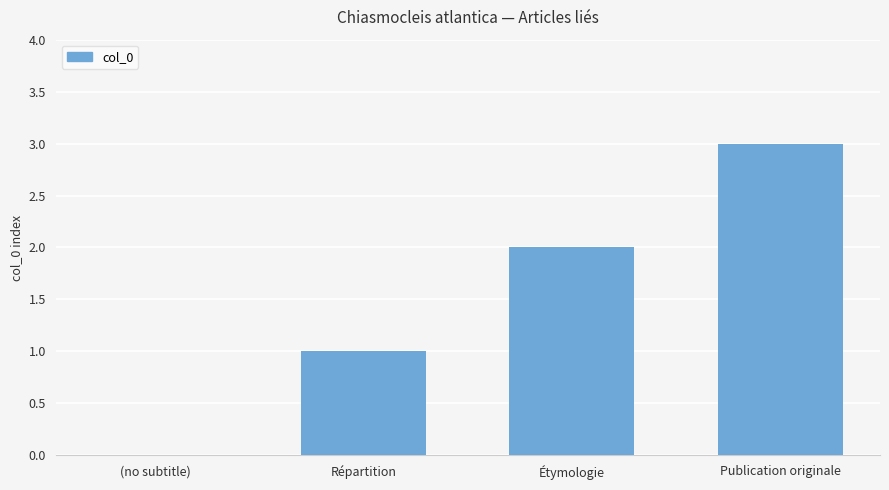

At which label is the value closest to 1?

Répartition